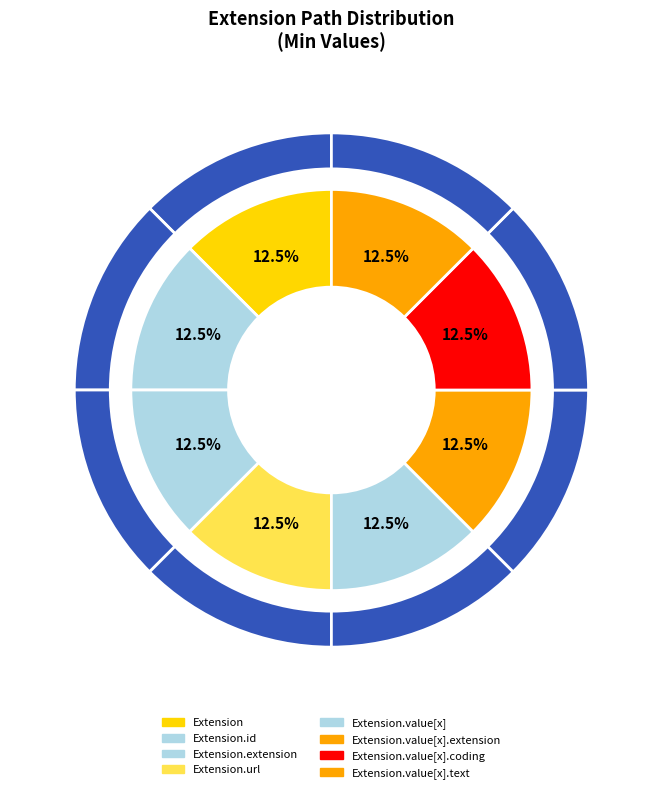

True or false: Extension.value[x] accounts for 8% of the total.

False